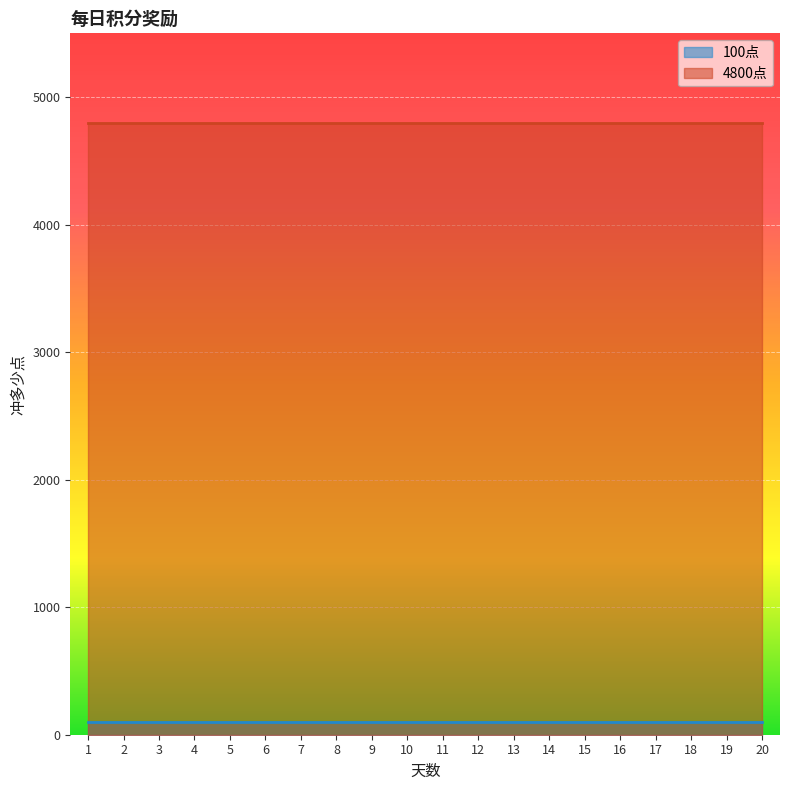

How many lines are shown in the chart?

2